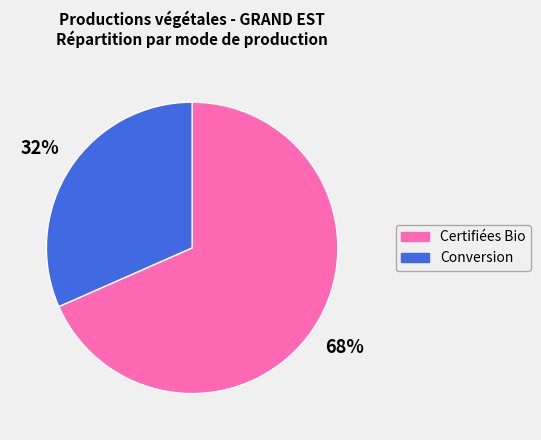

Do Certifiées Bio and Conversion together represent more than half of the pie?

Yes